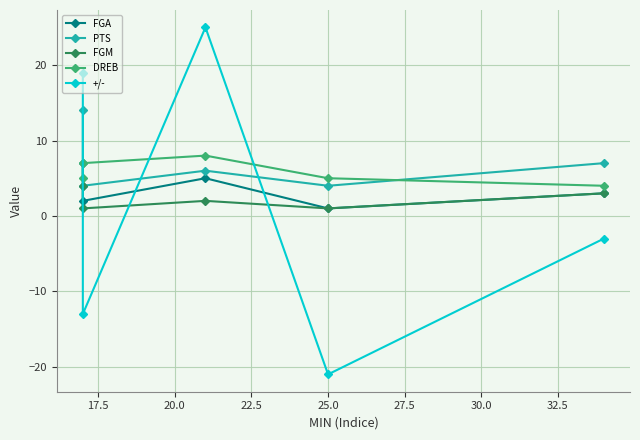

True or false: FGM has a value of 2 at 20.0.

True